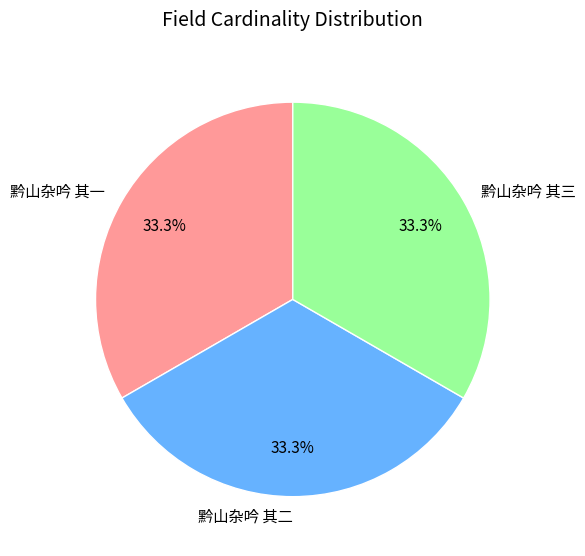

Count the number of slices in the pie.

3